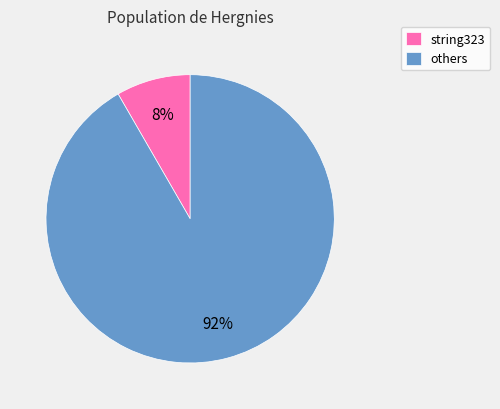

Combined, do others and string323 account for over 50%?

Yes